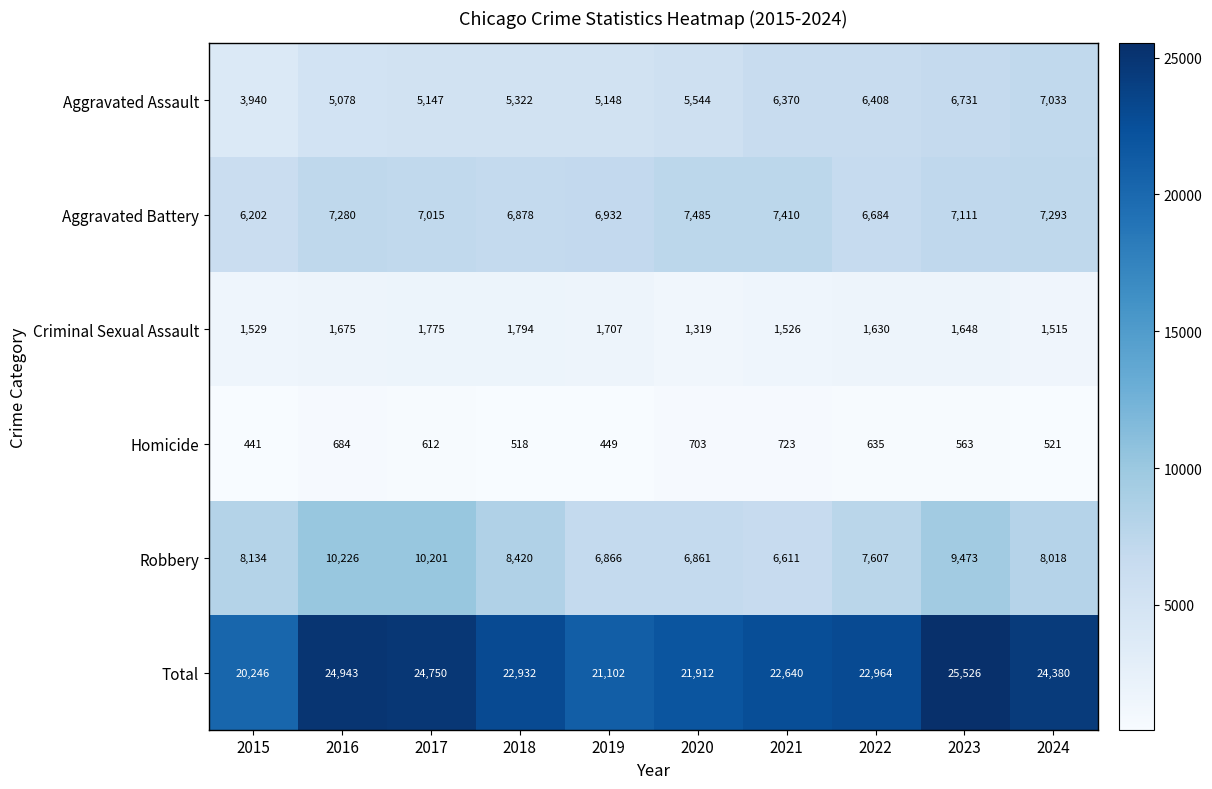

True or false: Robbery has a value of 10201 at 2017.

True